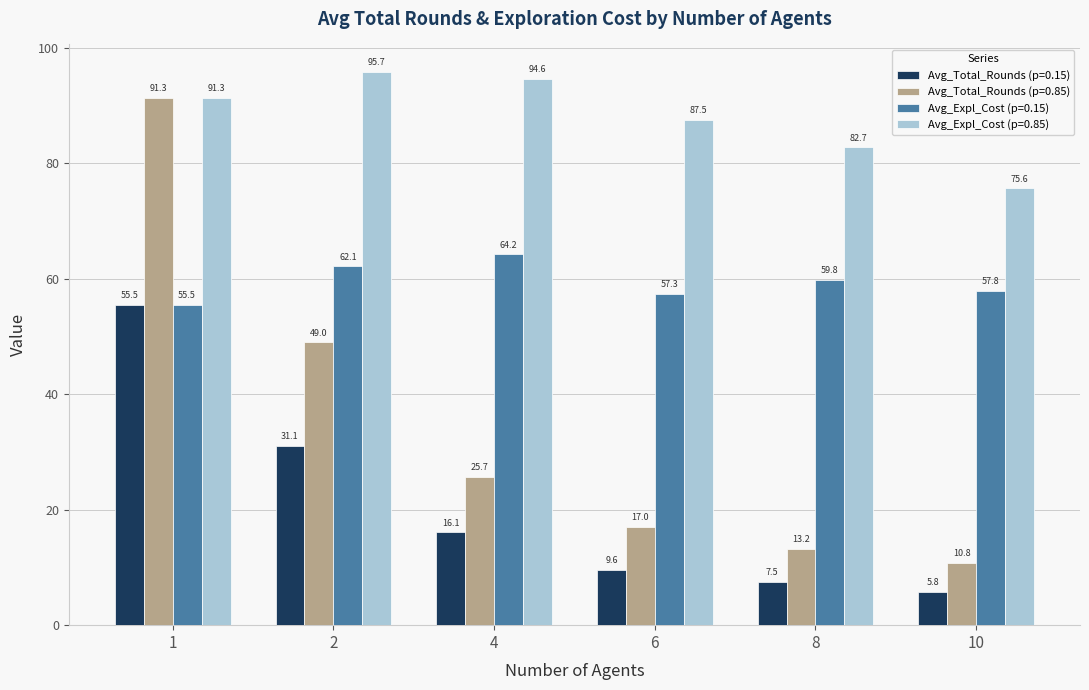

Which series has the largest range (max minus min)?

Avg_Total_Rounds (p=0.85)